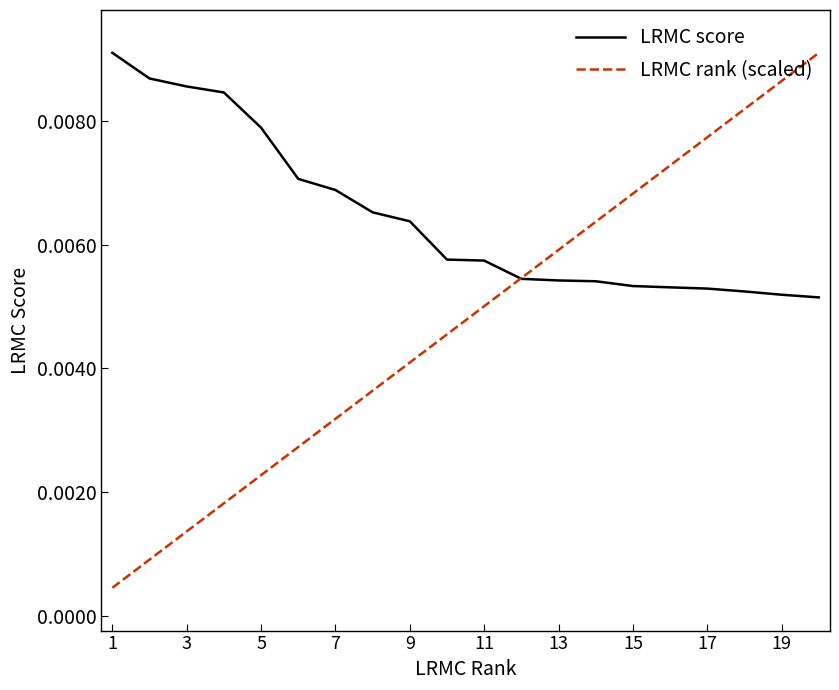

Which series has the largest total across all categories?

LRMC score